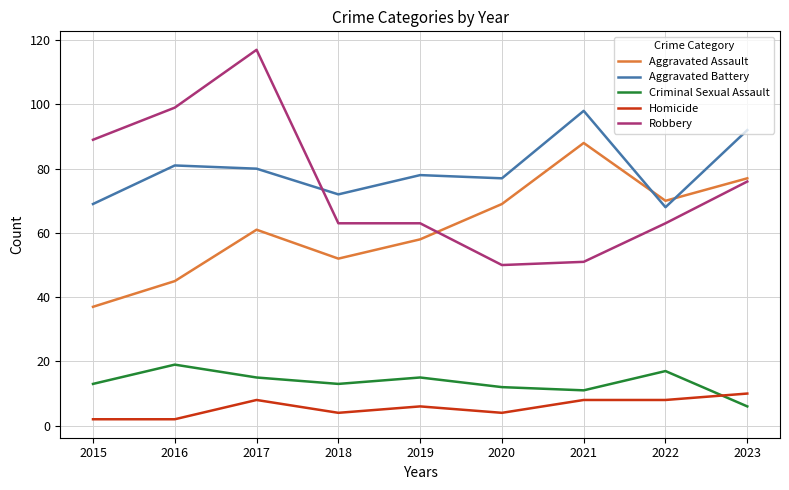

What is the maximum value shown in the chart?

117